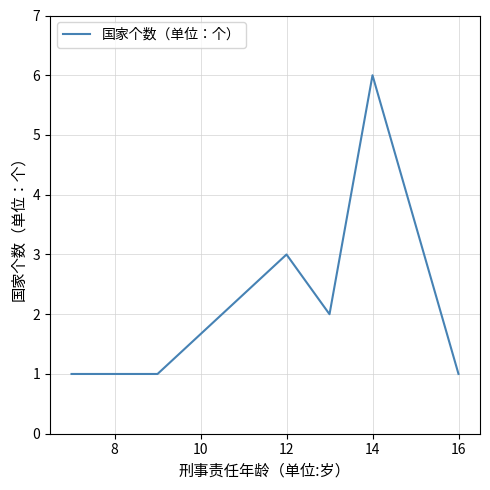

What is the greatest value displayed?

6